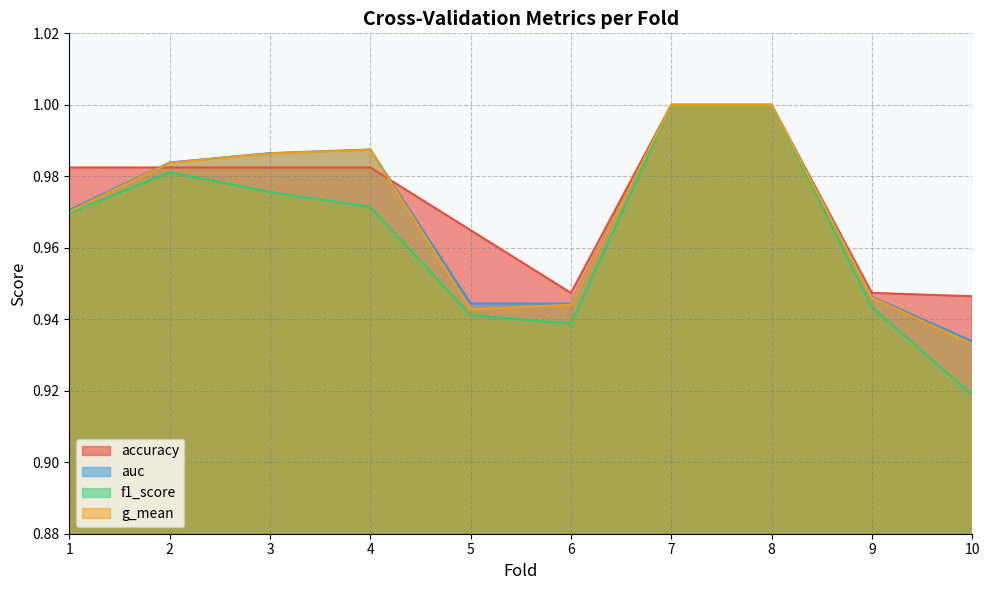

Is it true that accuracy equals 0.9 at 6?

True